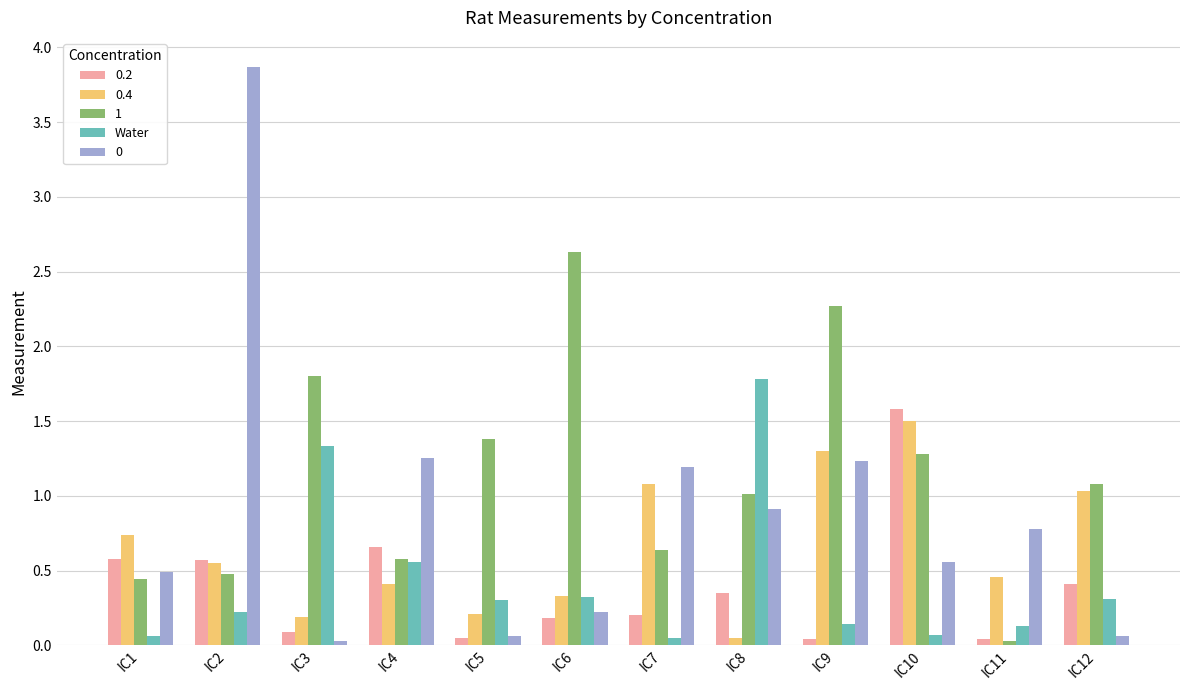

What is the difference between the highest and lowest values at IC4?

0.8